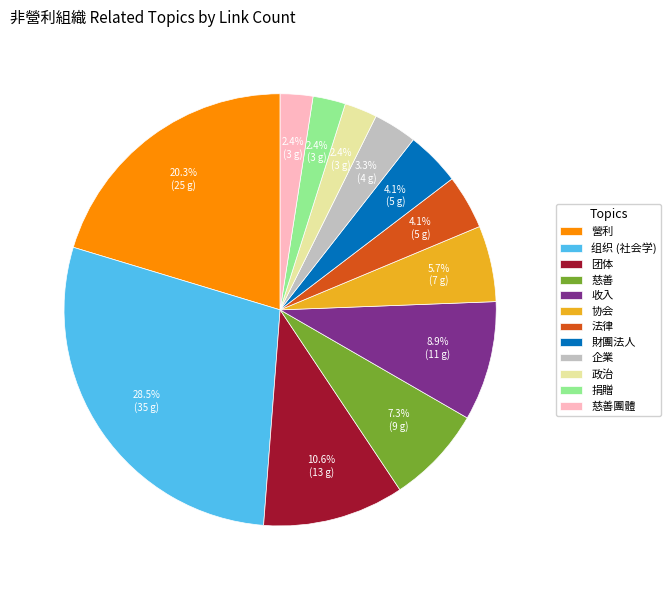

Count the number of slices in the pie.

12